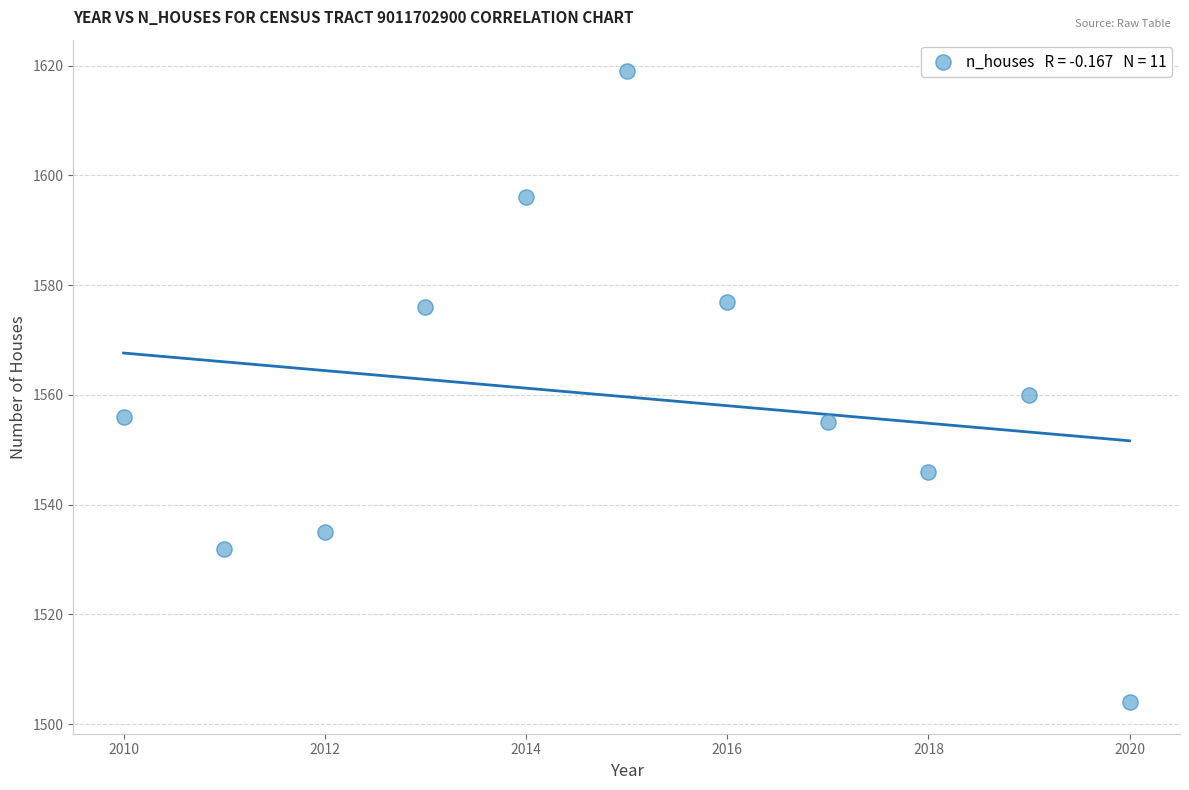

What is the range of Y values (max minus min)?

115